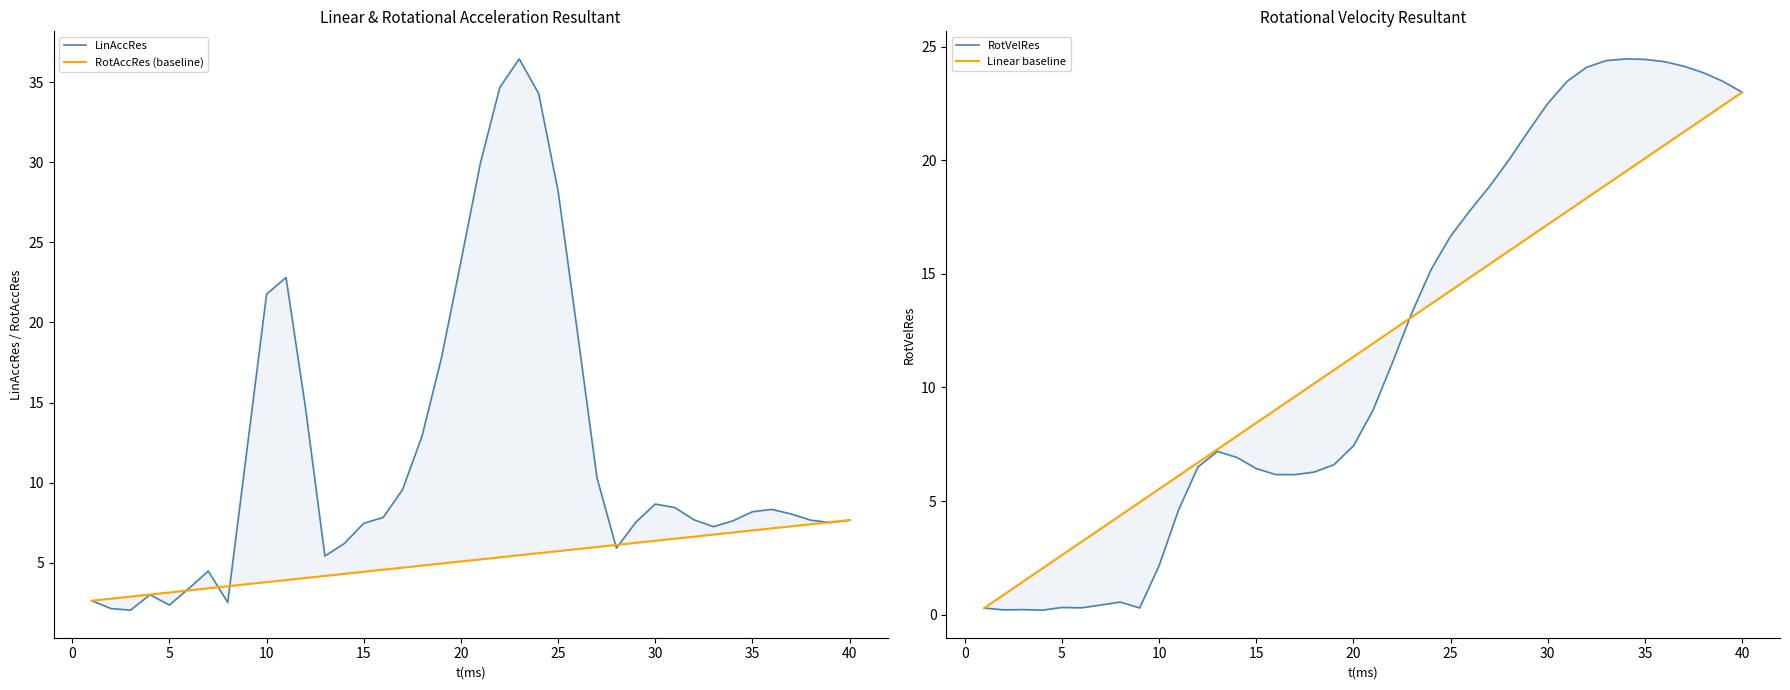

How many intersections are there between LinAccRes and RotAccRes (baseline)?

6